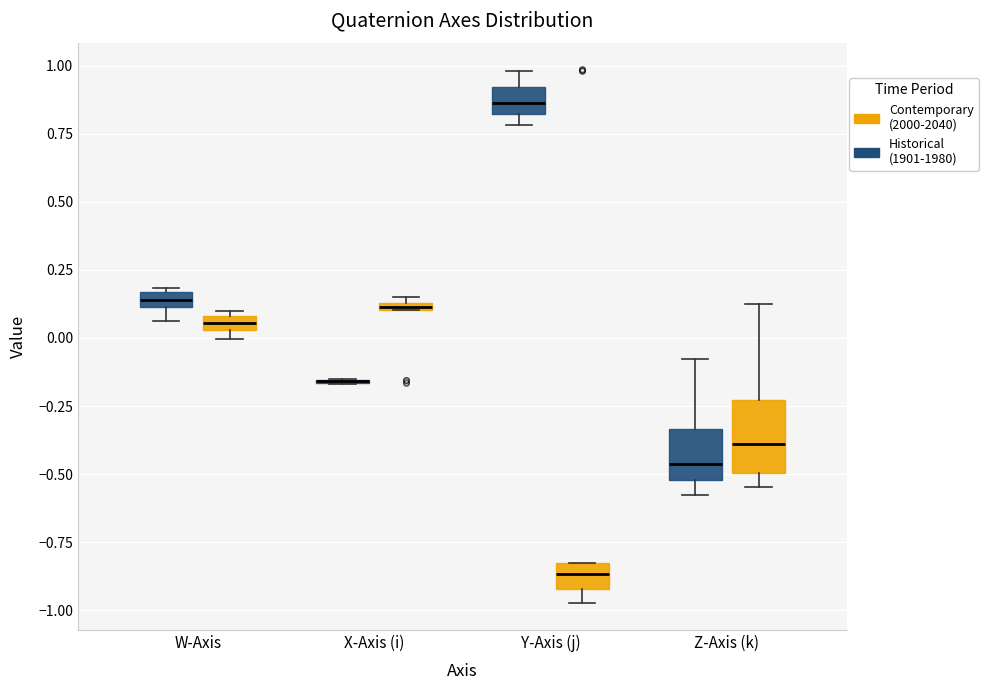

Which box is the tallest, from its lower edge to its upper edge?

Z-Axis (k) (Contemporary (2000-2040))